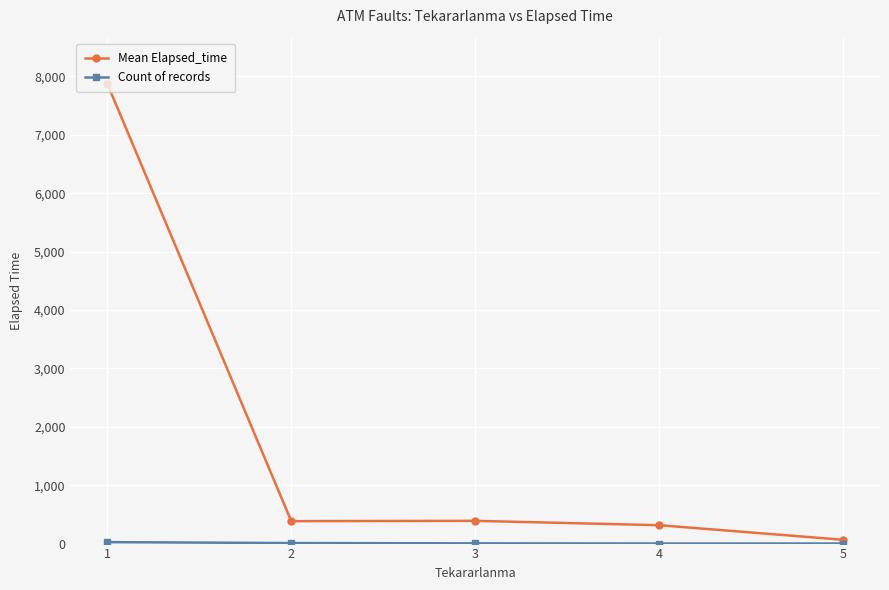

Which category has the highest value across all series?

1